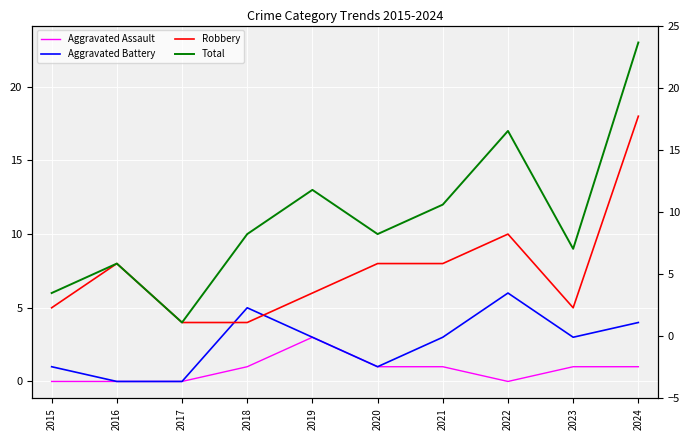

Reading right to left, what are all the values shown in this chart?

Aggravated Assault: 2024=1	2023=1	2022=0	2021=1	2020=1	2019=3	2018=1	2017=0	2016=0	2015=0
Aggravated Battery: 2024=4	2023=3	2022=6	2021=3	2020=1	2019=3	2018=5	2017=0	2016=0	2015=1
Robbery: 2024=18	2023=5	2022=10	2021=8	2020=8	2019=6	2018=4	2017=4	2016=8	2015=5
Total: 2024=23	2023=9	2022=17	2021=12	2020=10	2019=13	2018=10	2017=4	2016=8	2015=6